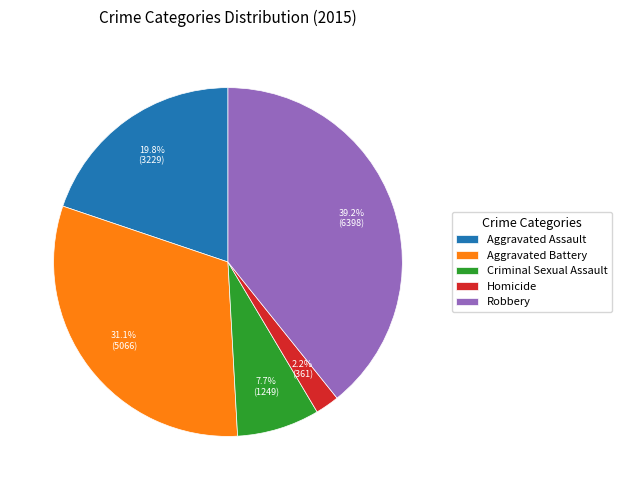

Count the number of slices in the pie.

5